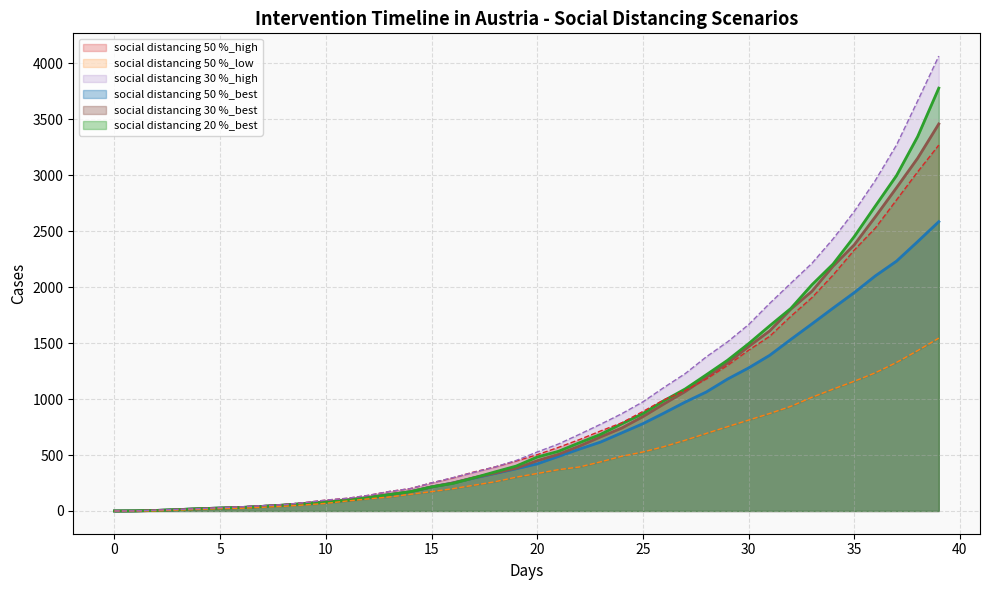

Between 20 and 24, which series saw the biggest shift?

social distancing 30 %_high